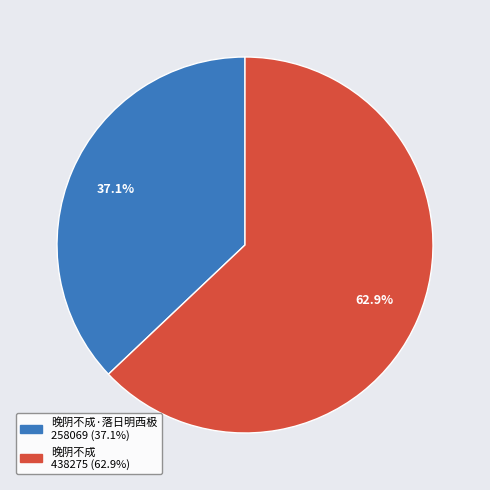

Count the number of slices in the pie.

2